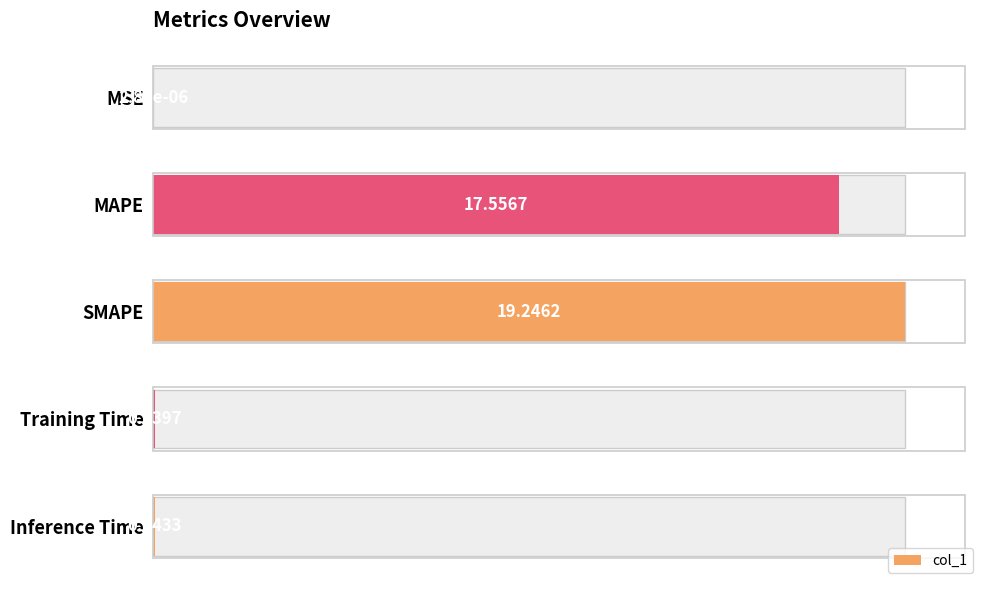

Reading right to left, what are all the values shown in this chart?

0.0	0.0	19.2	17.6	0.0